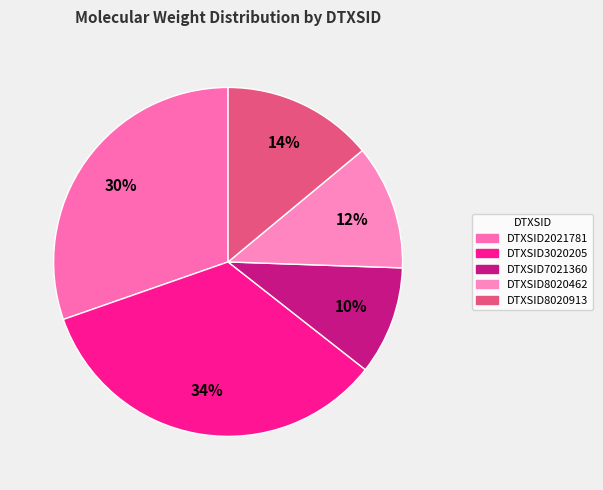

What percentage is the DTXSID8020462 slice, to the nearest percent?

12%